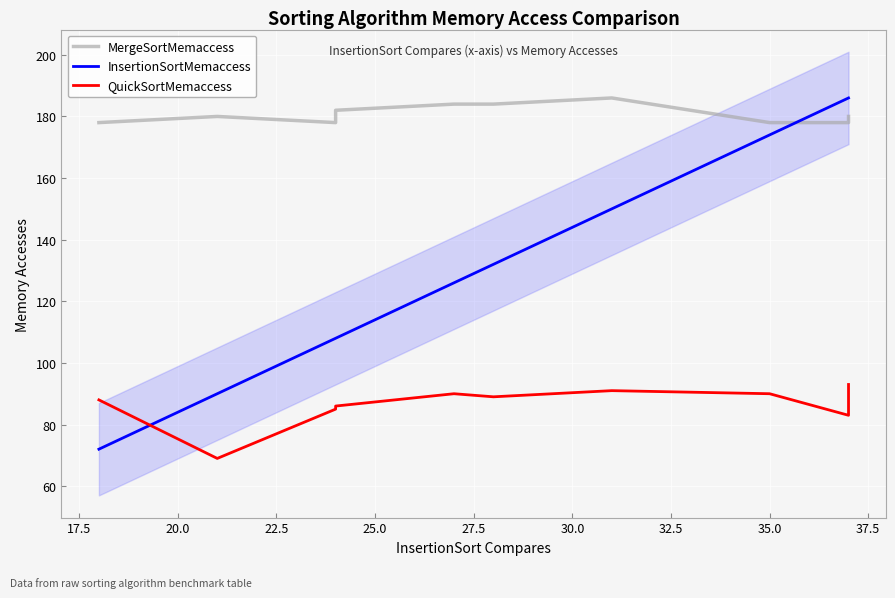

Count the MergeSortMemaccess values in the range 178 to 184.

9